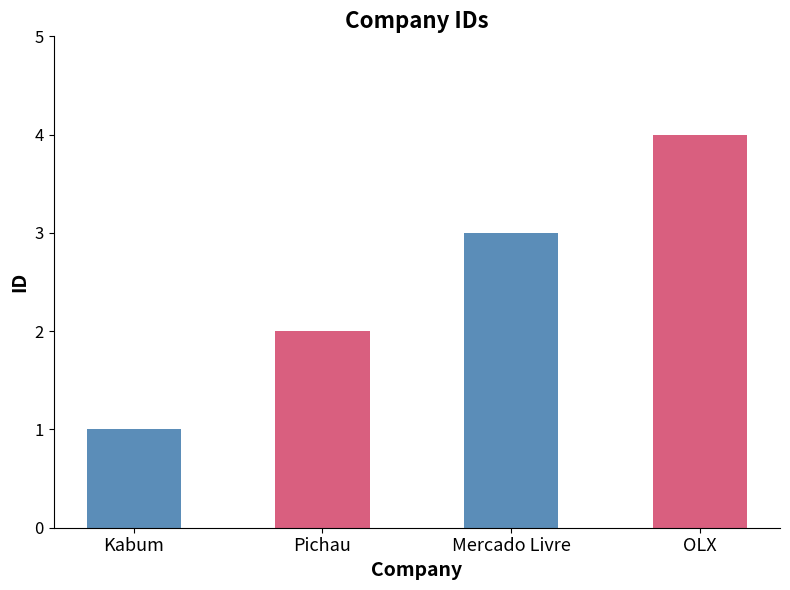

How many values are between 2 and 4?

3